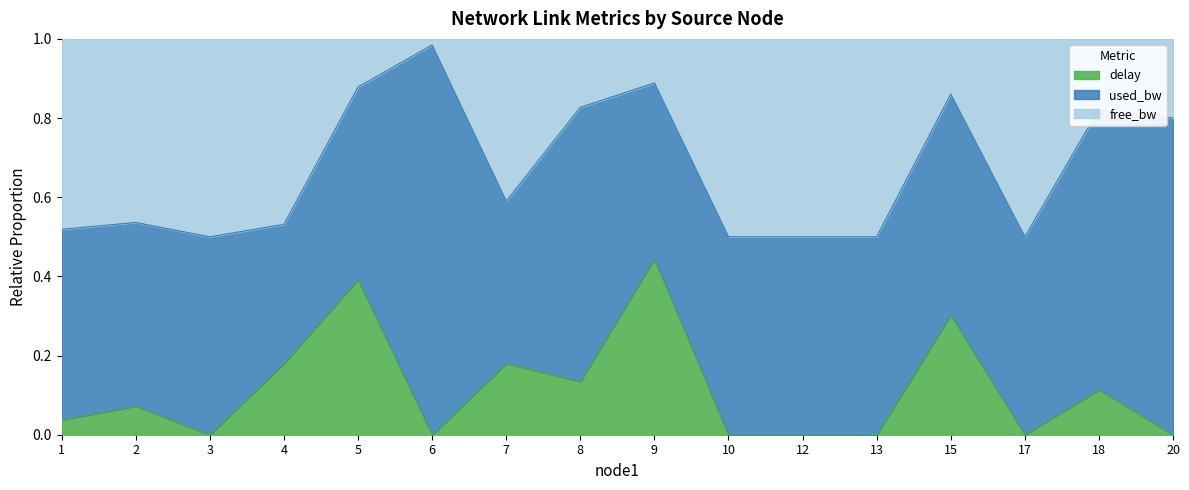

Is it true that delay equals 0.2 at 10?

False